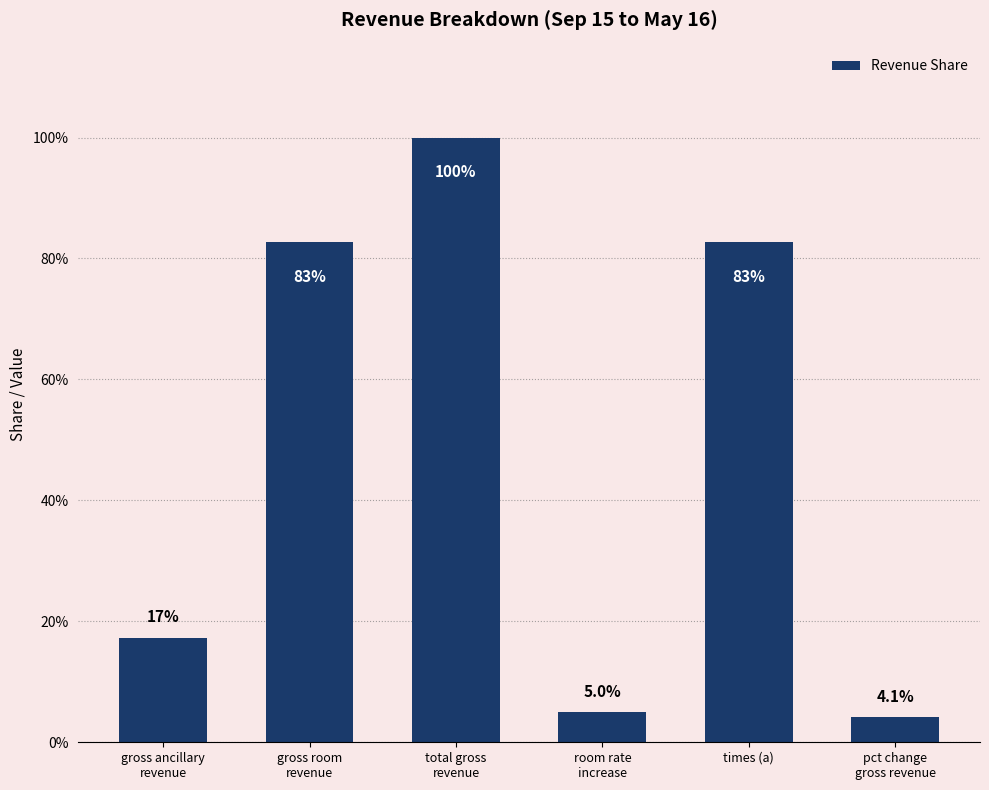

Reading left to right, transcribe all the data shown in this chart.

gross ancillary
revenue=0.2	gross room
revenue=0.8	total gross
revenue=1.0	room rate
increase=0.1	times (a)=0.8	pct change
gross revenue=0.0